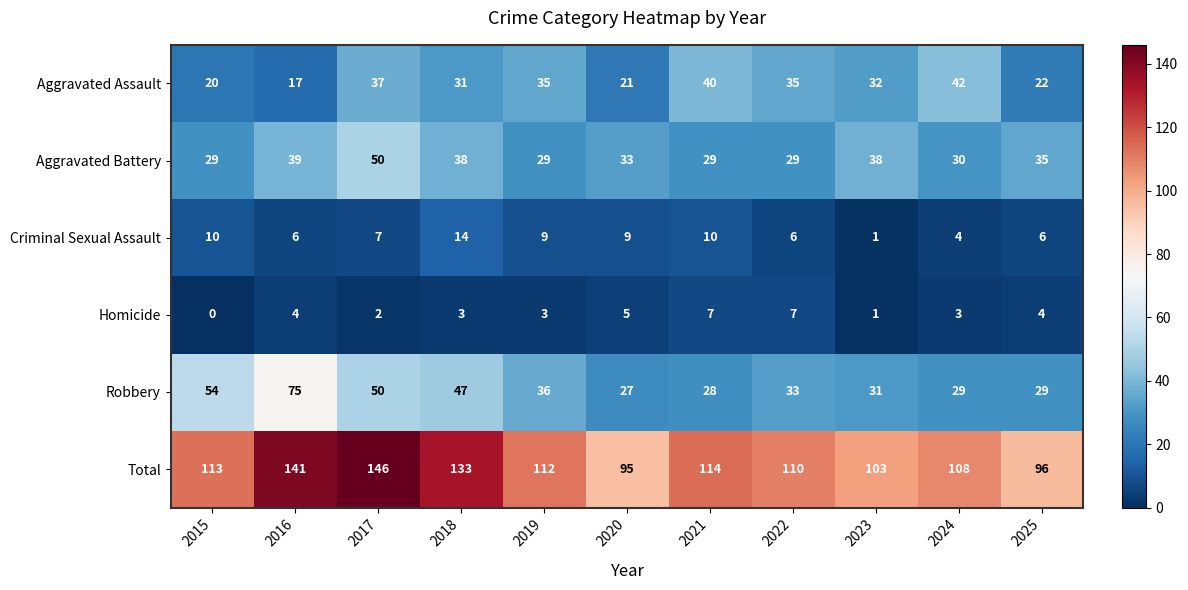

What is the average value of the Homicide series?

4